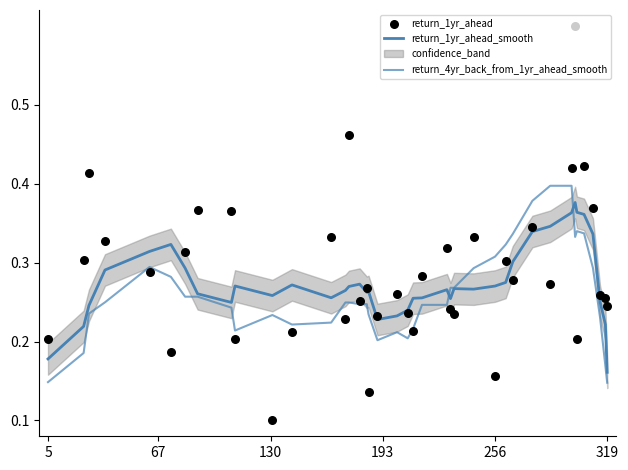

Is the value of return_1yr_ahead at 13 greater than the value of return_1yr_ahead_smooth at 13?

No